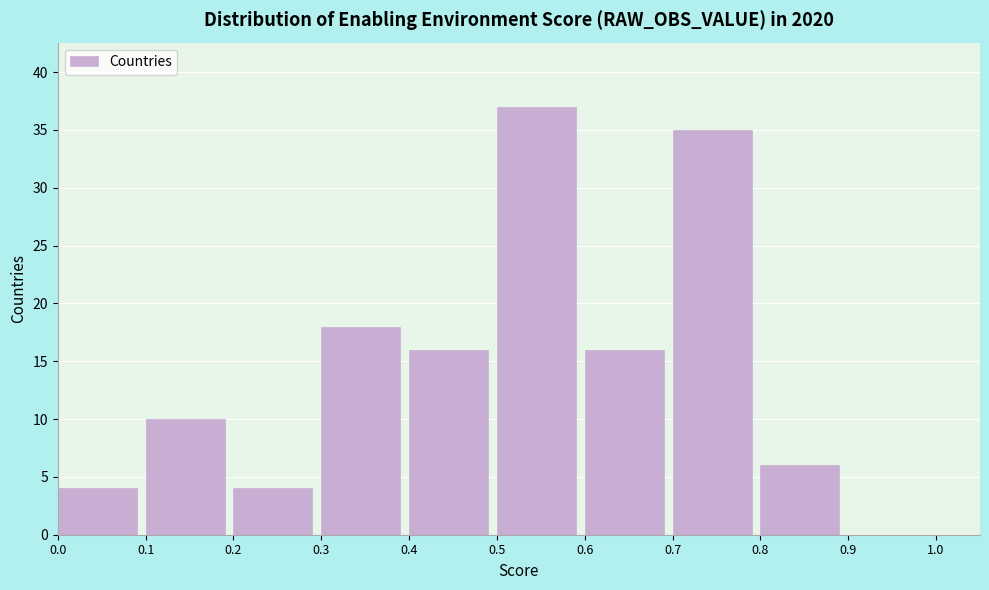

Reading left to right, list every bar in this chart as the range it spans on the x-axis followed by its height. The values are not printed on the chart, so give them approximately, as read against the axis.

0.0 to 0.1: 4
0.1 to 0.2: 10
0.2 to 0.3: 4
0.3 to 0.4: 18
0.4 to 0.5: 16
0.5 to 0.6: 37
0.6 to 0.7: 16
0.7 to 0.8: 35
0.8 to 0.9: 6
0.9 to 1.0: 0